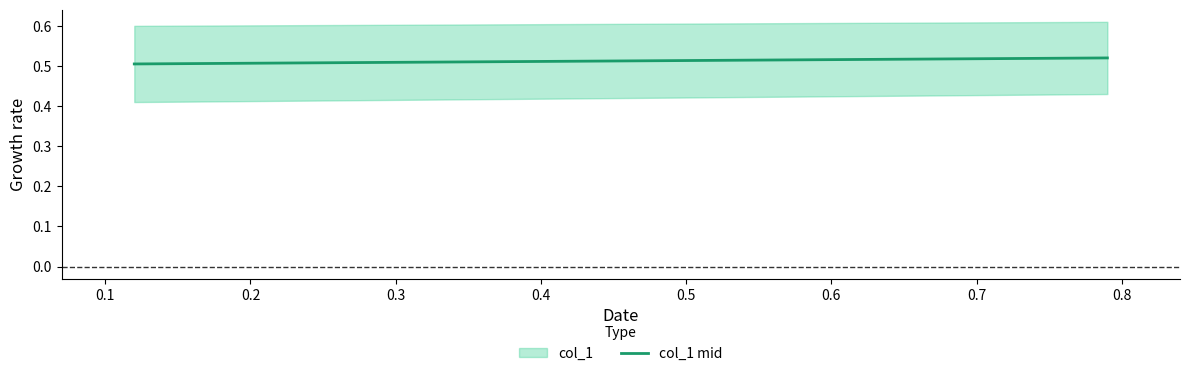

How many values are between 0 and 1?

2